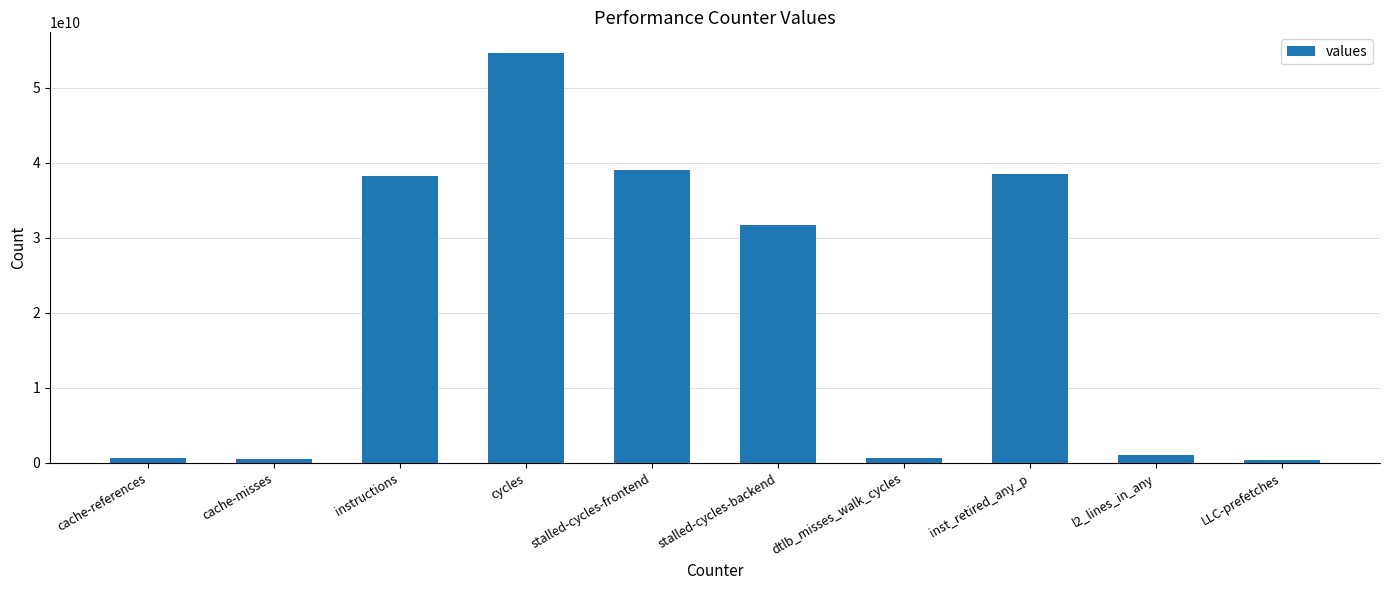

Which label corresponds to the largest value in the chart?

cycles